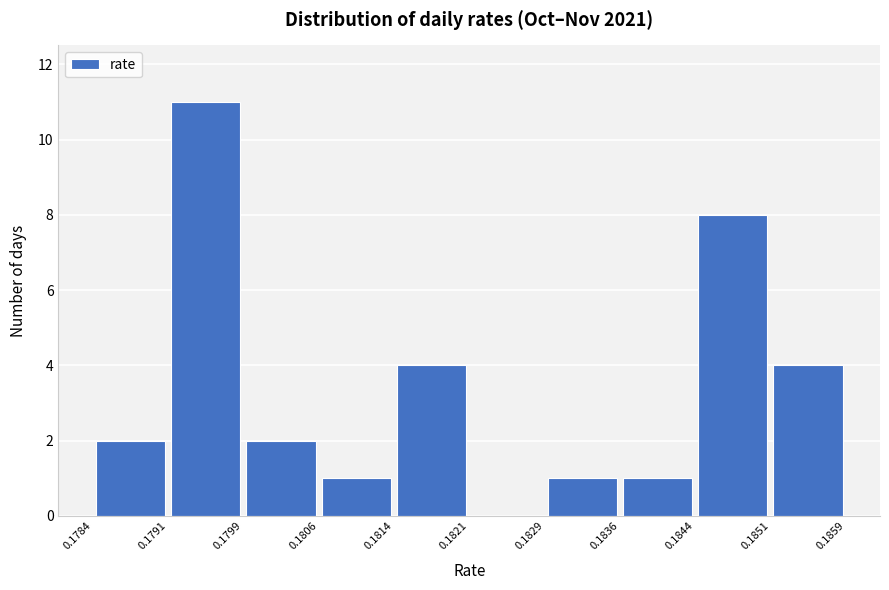

How tall is the bar that spans 0.1851 to 0.1859 on the x-axis? The values are not printed on the chart, so give them approximately, as read against the axis.

4